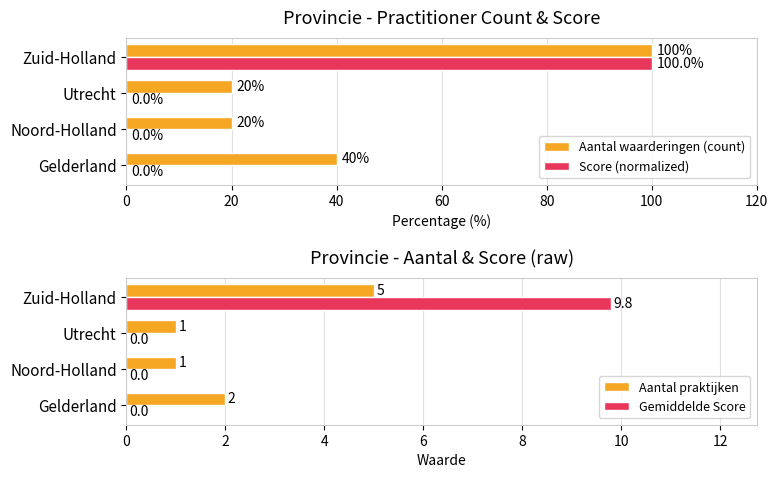

What is the difference between the Aantal praktijken values at Zuid-Holland and Utrecht?

4.0